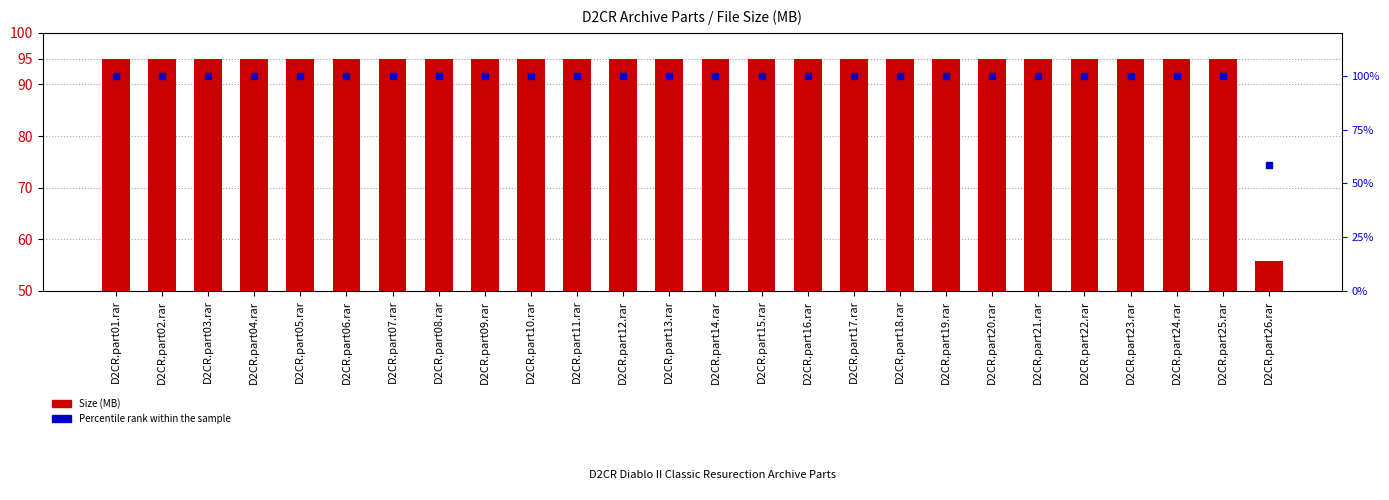

At which category is the sum across all series the highest?

D2CR.part01.rar